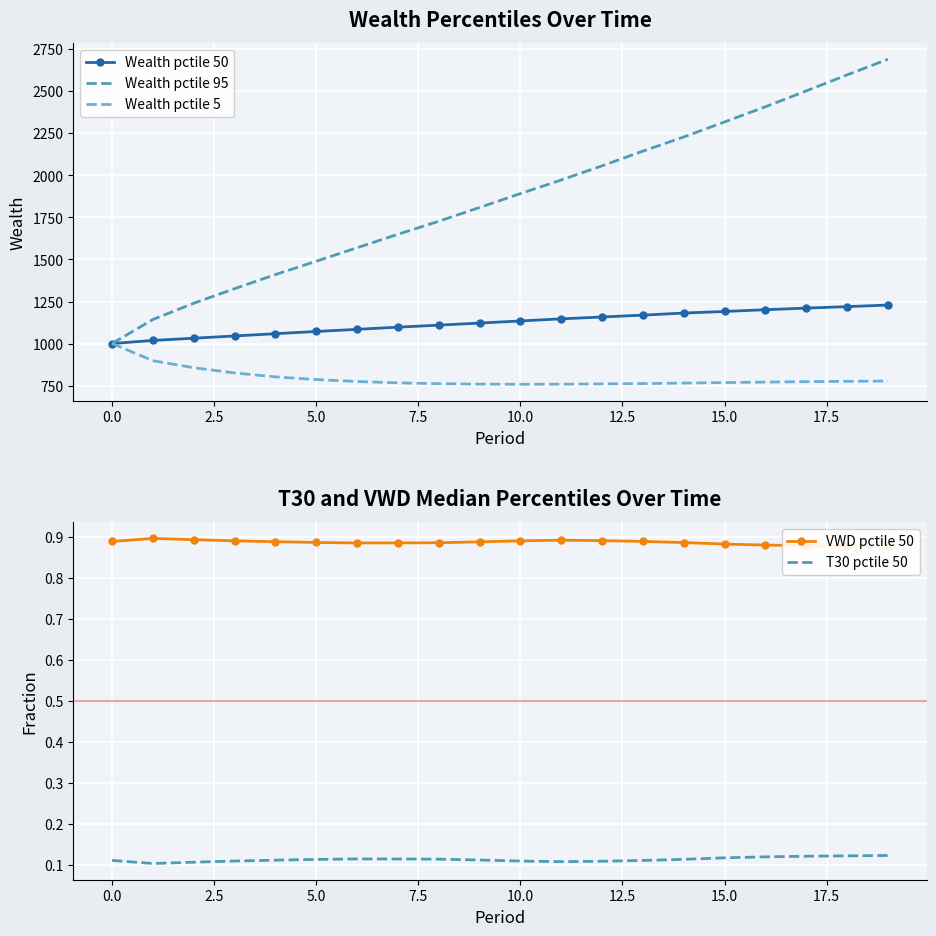

Reading left to right, extract all data points from this chart.

Wealth pctile 50: 1000.0	1018.5	1031.7	1045.2	1058.5	1071.9	1084.5	1097.4	1109.5	1121.8	1134.2	1146.9	1157.9	1169.0	1181.3	1190.8	1201.2	1210.8	1219.6	1228.9
Wealth pctile 95: 1000.0	1143.0	1239.5	1326.3	1410.2	1489.5	1569.6	1649.6	1727.1	1809.0	1891.5	1972.5	2056.5	2144.2	2228.2	2317.6	2407.8	2502.0	2597.2	2690.3
Wealth pctile 5: 1000.0	898.2	856.3	825.2	801.9	785.9	774.5	766.3	761.4	758.7	757.7	758.6	760.2	762.1	765.1	768.0	770.9	773.4	775.5	777.0
VWD pctile 50: 0.9	0.9	0.9	0.9	0.9	0.9	0.9	0.9	0.9	0.9	0.9	0.9	0.9	0.9	0.9	0.9	0.9	0.9	0.9	0.9
T30 pctile 50: 0.1	0.1	0.1	0.1	0.1	0.1	0.1	0.1	0.1	0.1	0.1	0.1	0.1	0.1	0.1	0.1	0.1	0.1	0.1	0.1